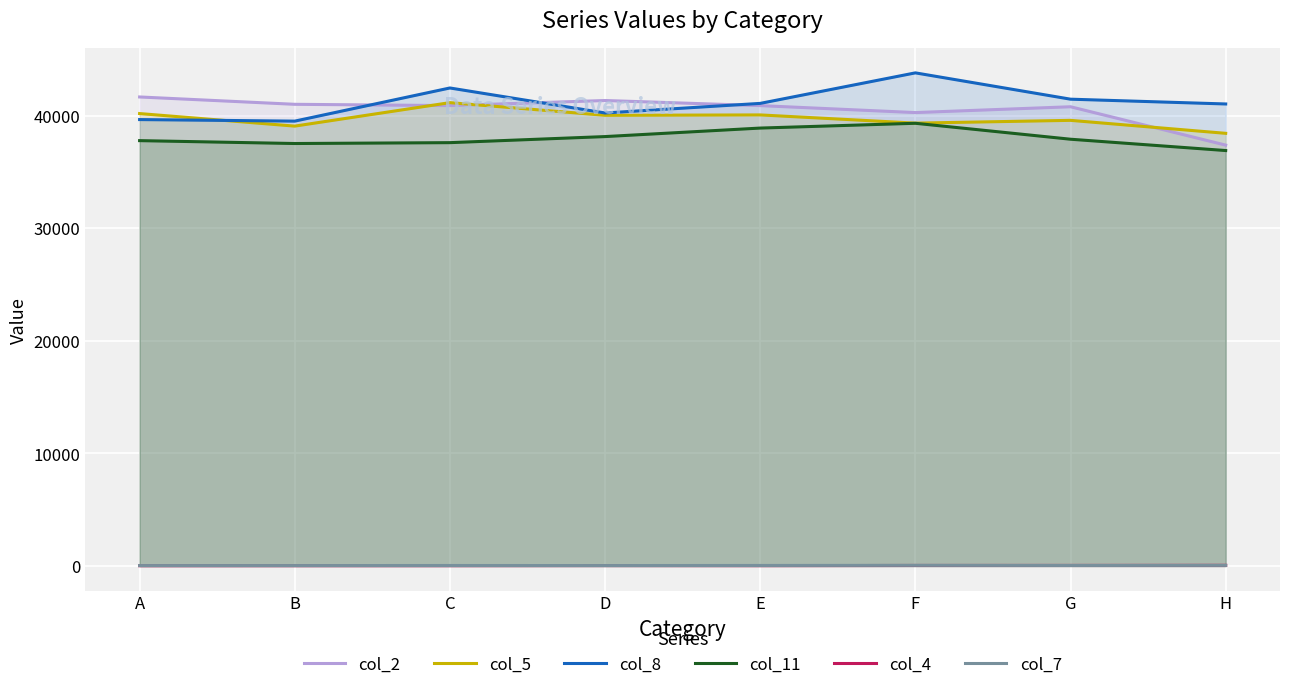

What is the average value of the col_5 series?

39728